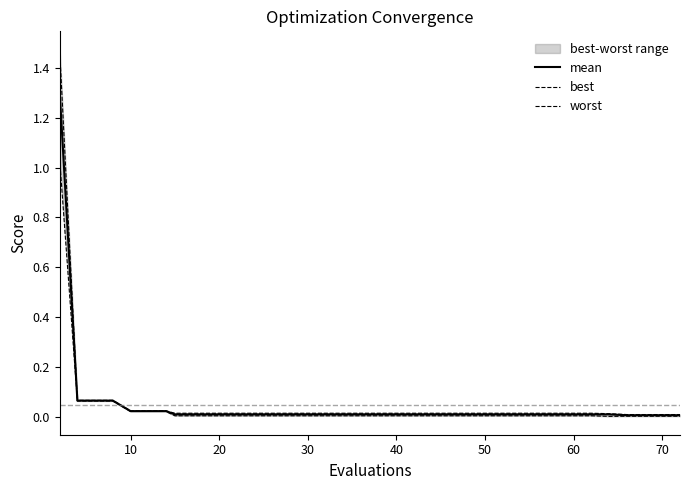

True or false: worst and mean intersect in this chart.

False